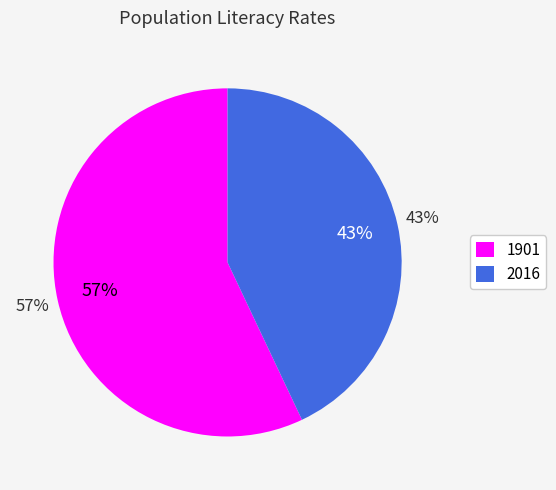

What is the ratio of the value at 2016 to the value at 1901?

0.8